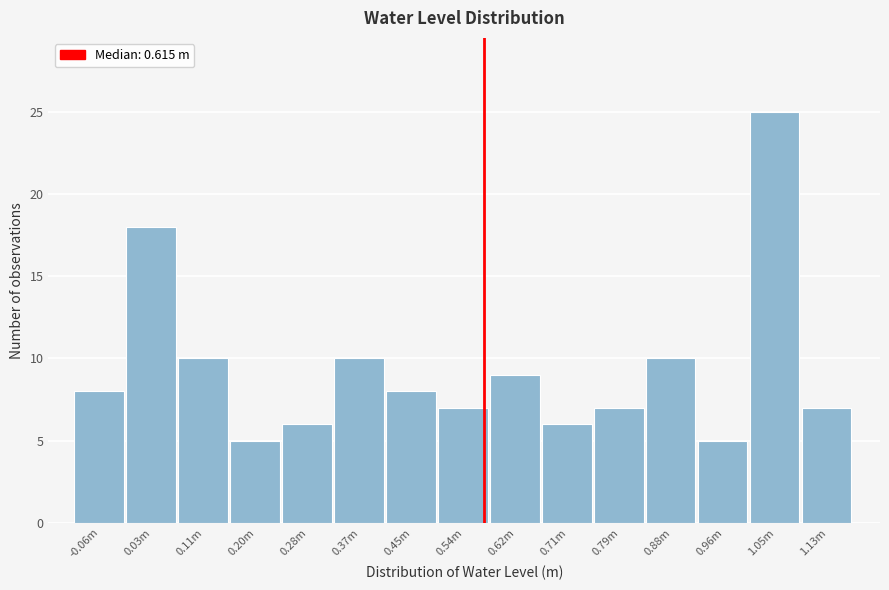

Reading left to right, transcribe all the data shown in this chart.

8	18	10	5	6	10	8	7	9	6	7	10	5	25	7